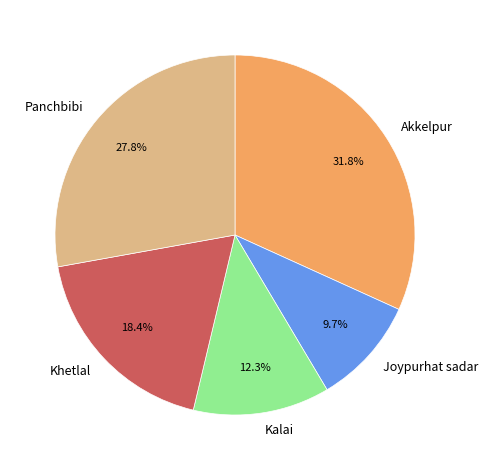

To the nearest percent, what is the average slice percentage?

20%